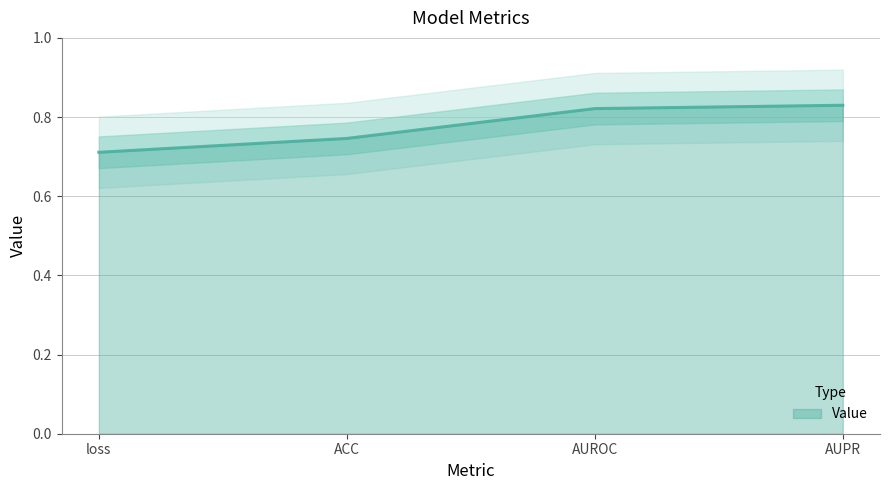

The value at AUROC is 0.8. True or false?

True